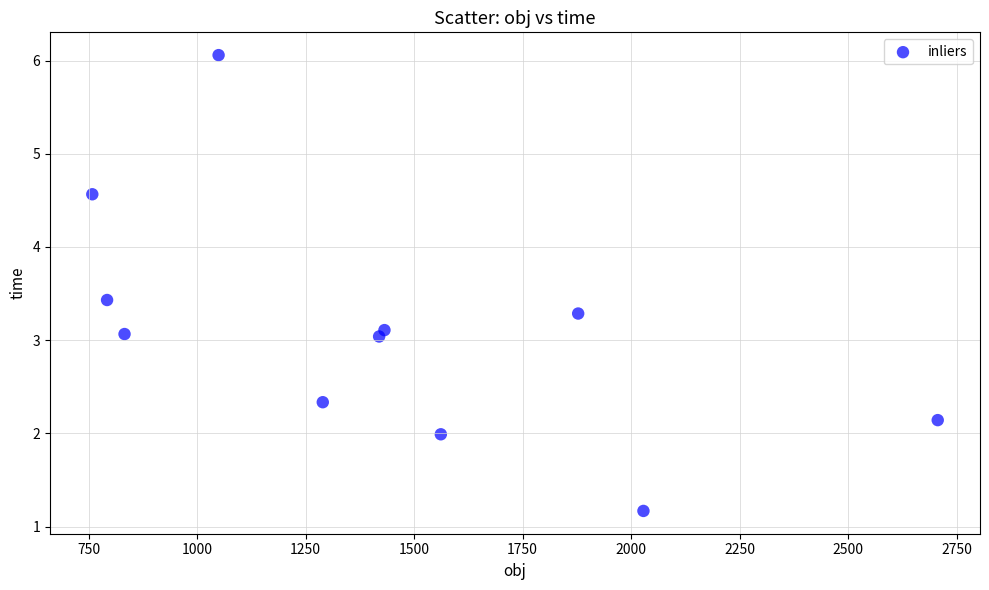

What is the average X value?

1431.5